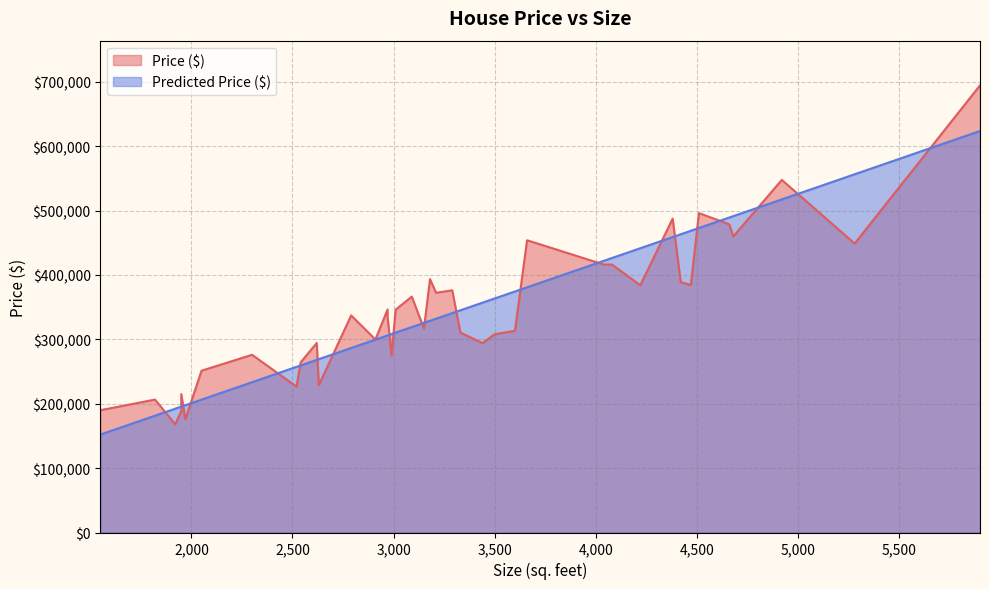

Count the number of data series in this chart.

2